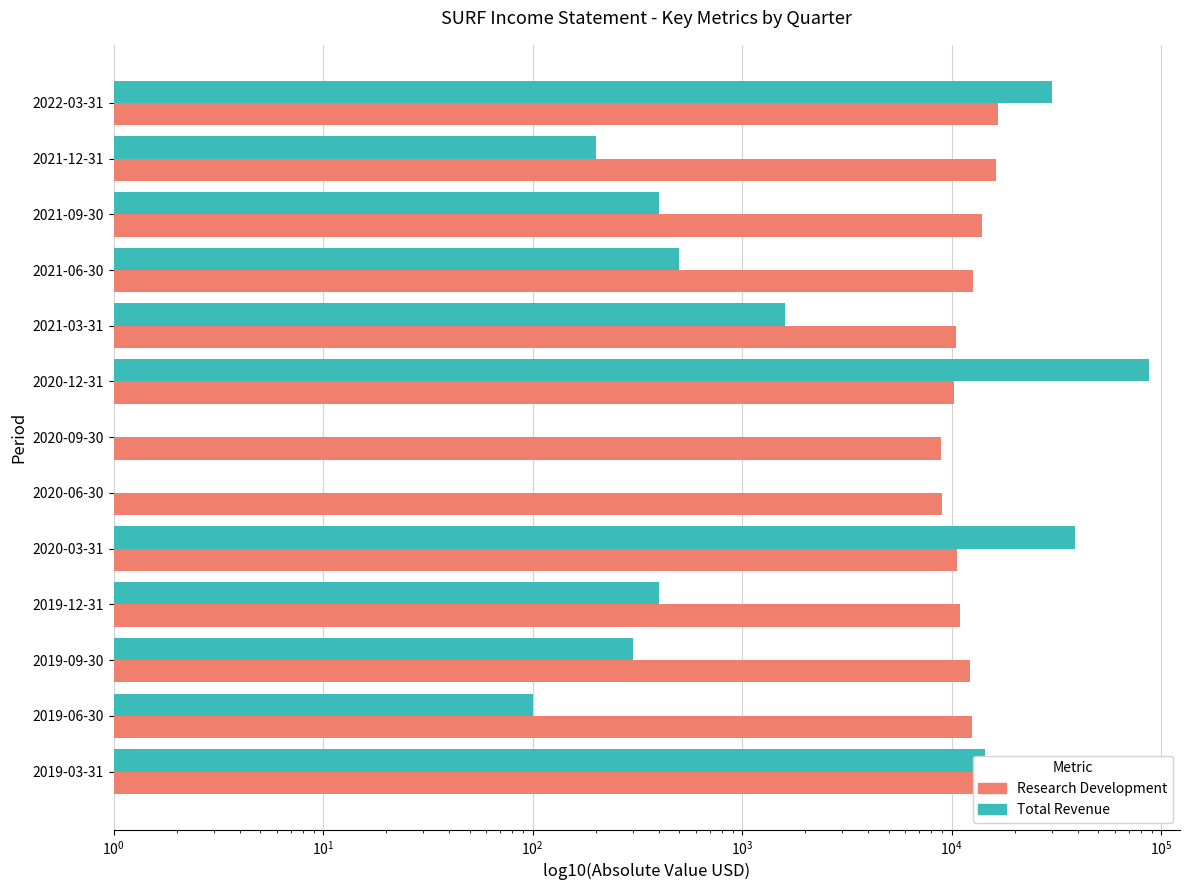

At 2020-12-31, list the series in order from smallest to largest.

Research Development, Total Revenue